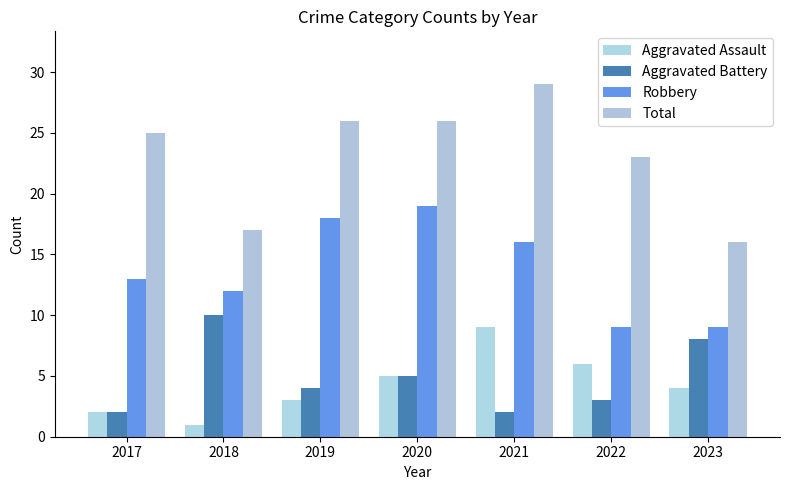

At how many categories does at least one series exceed 2?

7